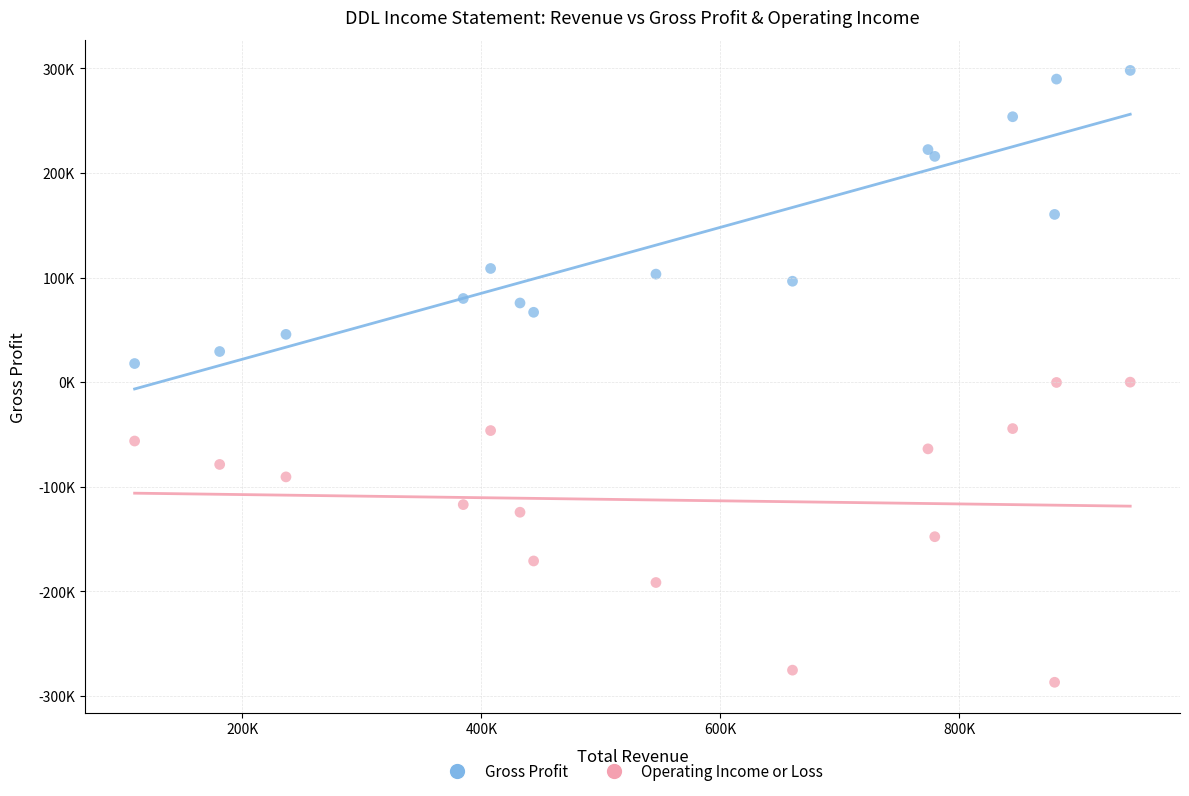

What are all the series names shown in the legend?

Gross Profit, Operating Income or Loss